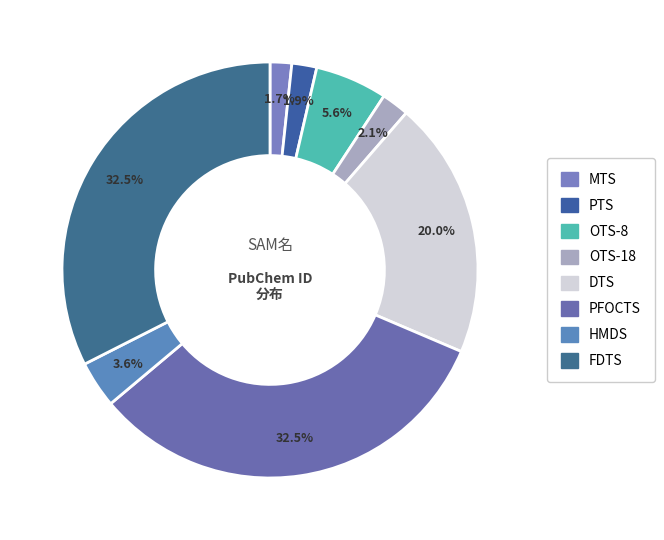

What percentage is the OTS-18 slice, to the nearest percent?

2%